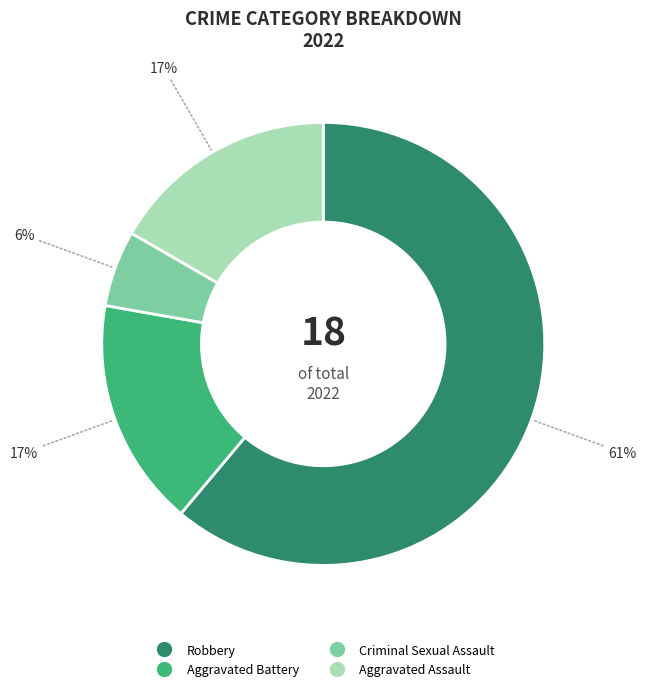

What is the majority slice?

Robbery